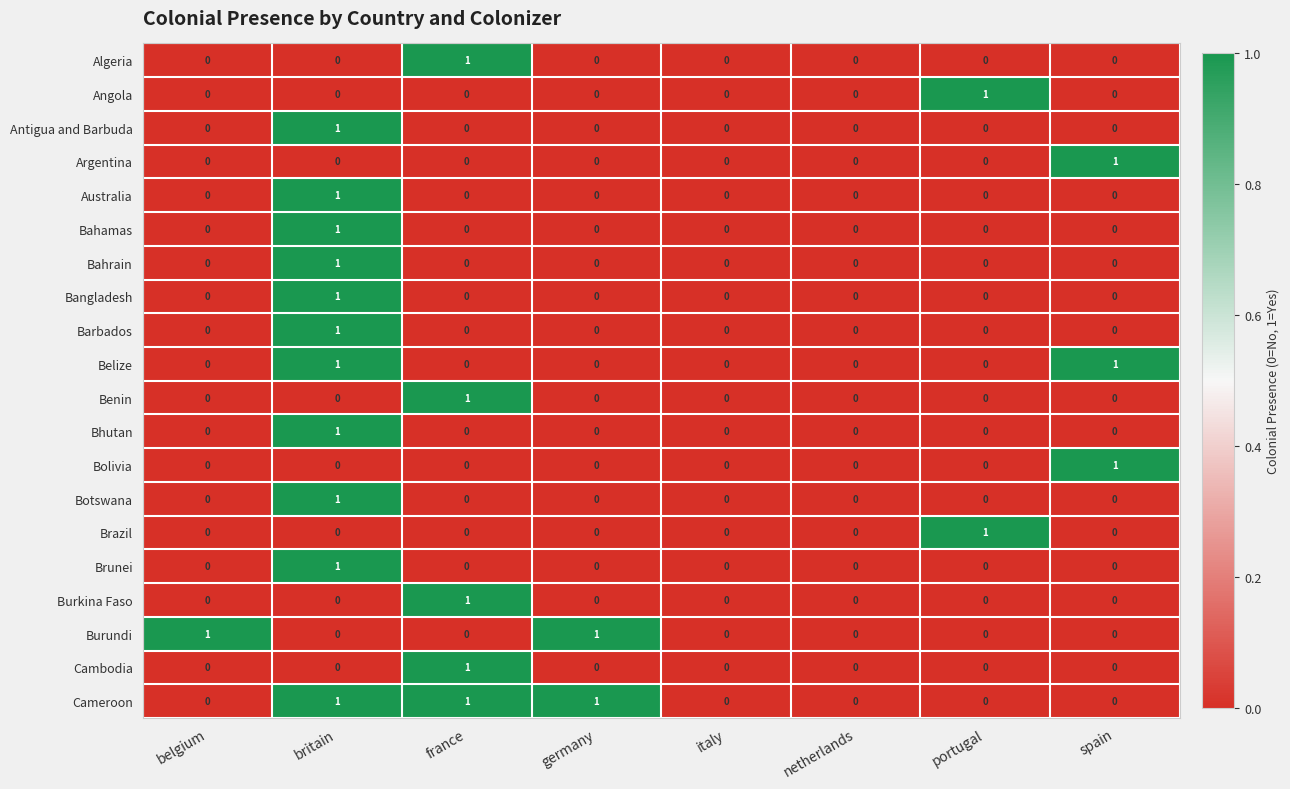

Which series has the largest total across all categories?

Cameroon